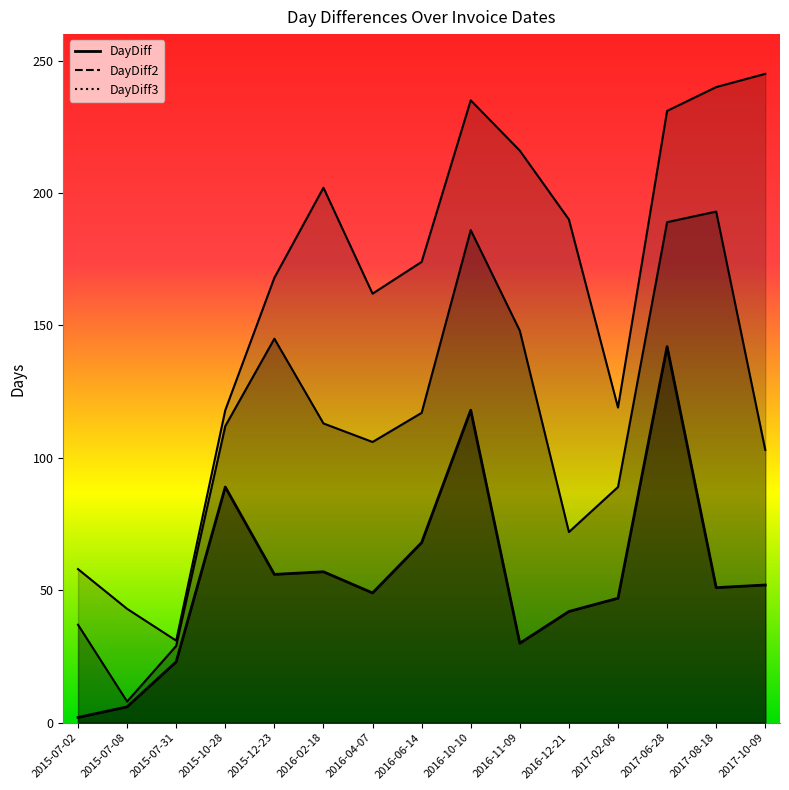

Rank the categories by DayDiff value from lowest to highest.

2015-07-02, 2015-07-08, 2015-07-31, 2016-11-09, 2016-12-21, 2017-02-06, 2016-04-07, 2017-08-18, 2017-10-09, 2015-12-23, 2016-02-18, 2016-06-14, 2015-10-28, 2016-10-10, 2017-06-28